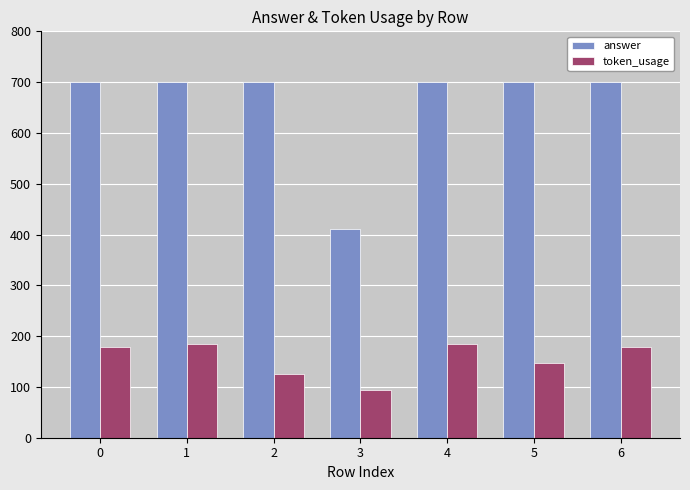

At which label does answer reach its minimum?

3